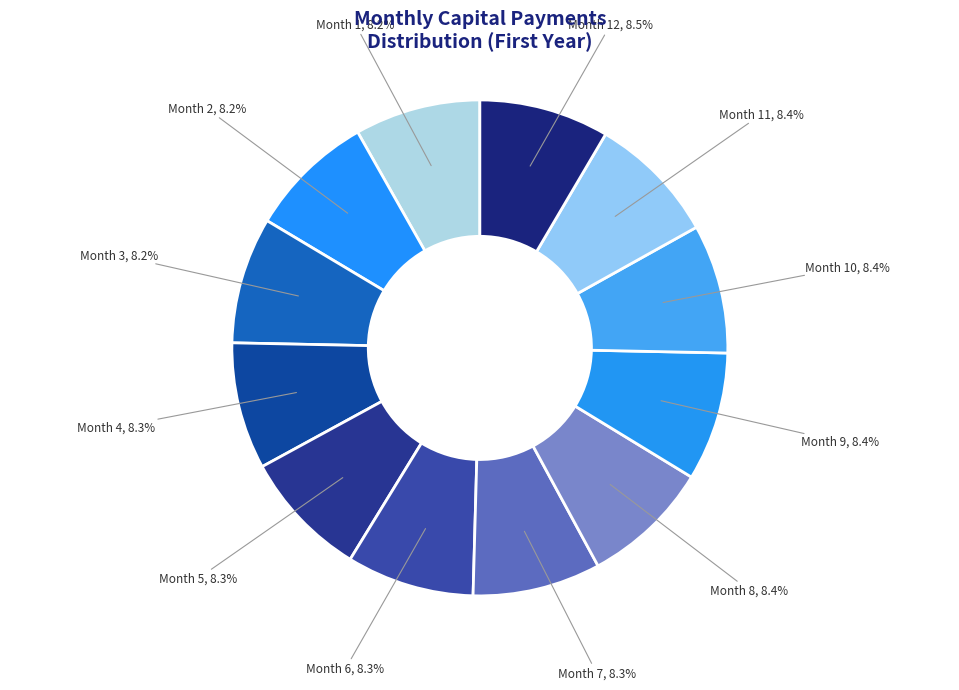

What is the ratio of the value at Month 4 to the value at Month 9?

1.0